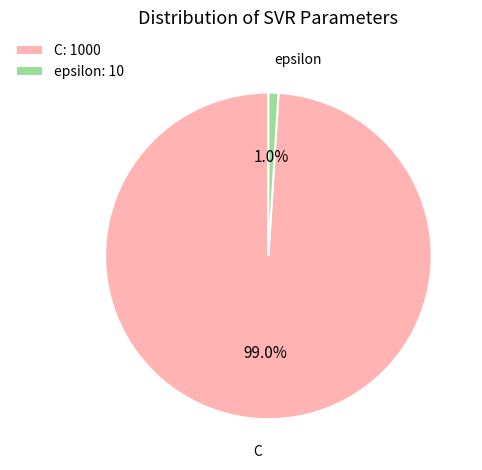

Rank the categories by value from lowest to highest.

epsilon, C